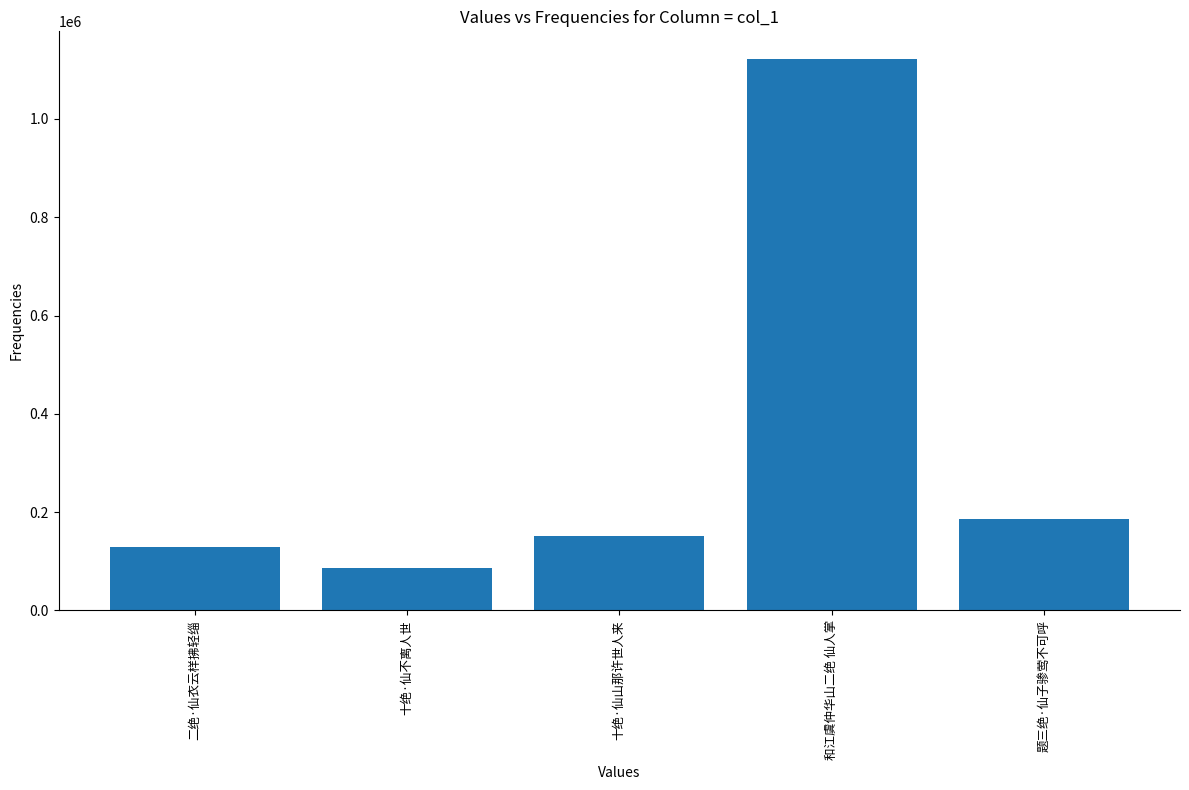

What is the difference between the values at 题三绝·仙子骖莺不可呼 and 和江虞仲华山二绝 仙人掌?

936473